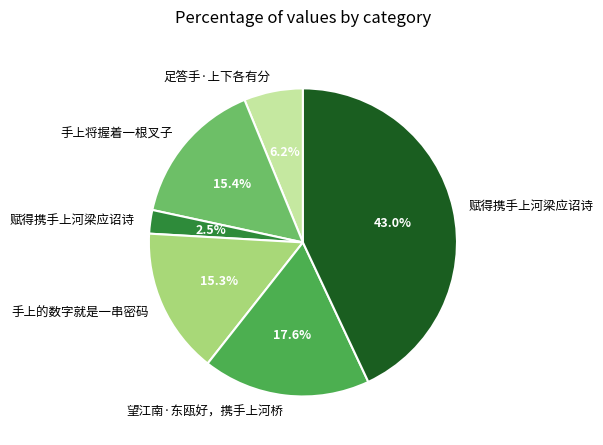

Is there any slice that represents more than half of the pie?

No